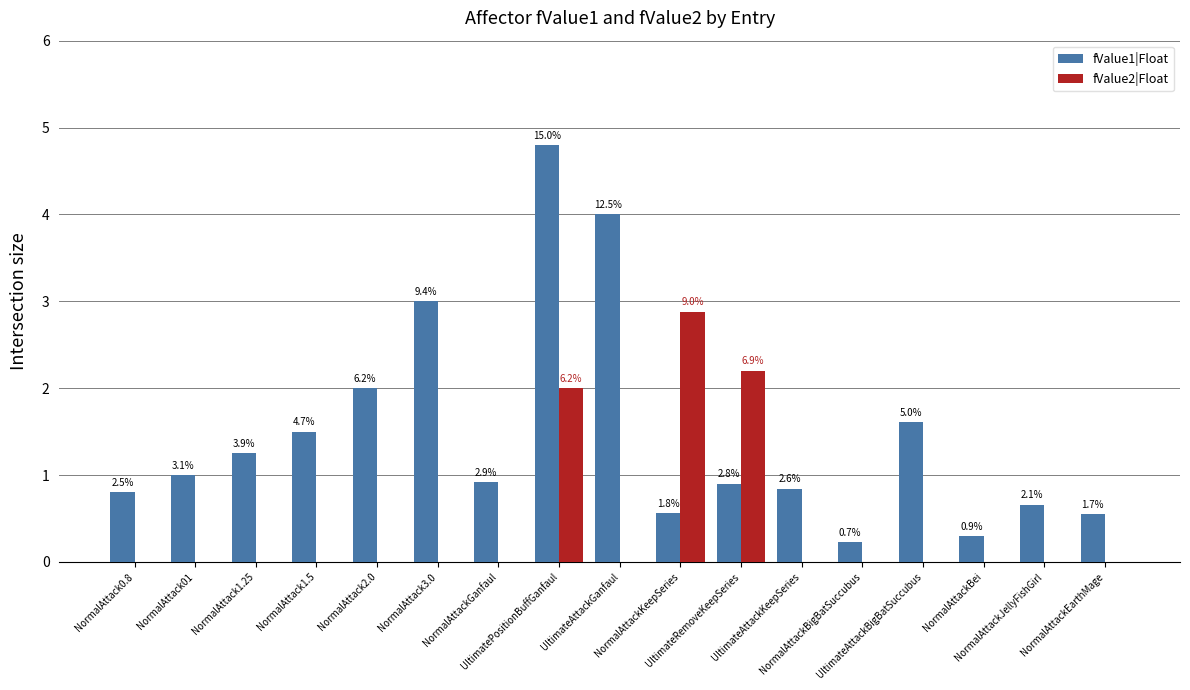

The fValue1|Float series shows 0.2 at NormalAttackBigBatSuccubus. True or false?

True